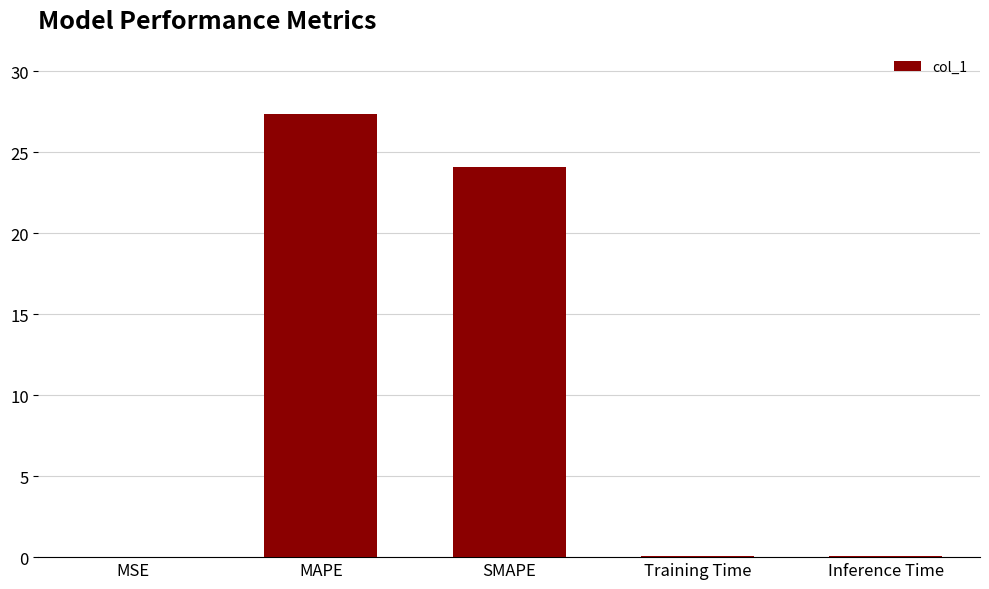

What value does the data have at MAPE?

27.4